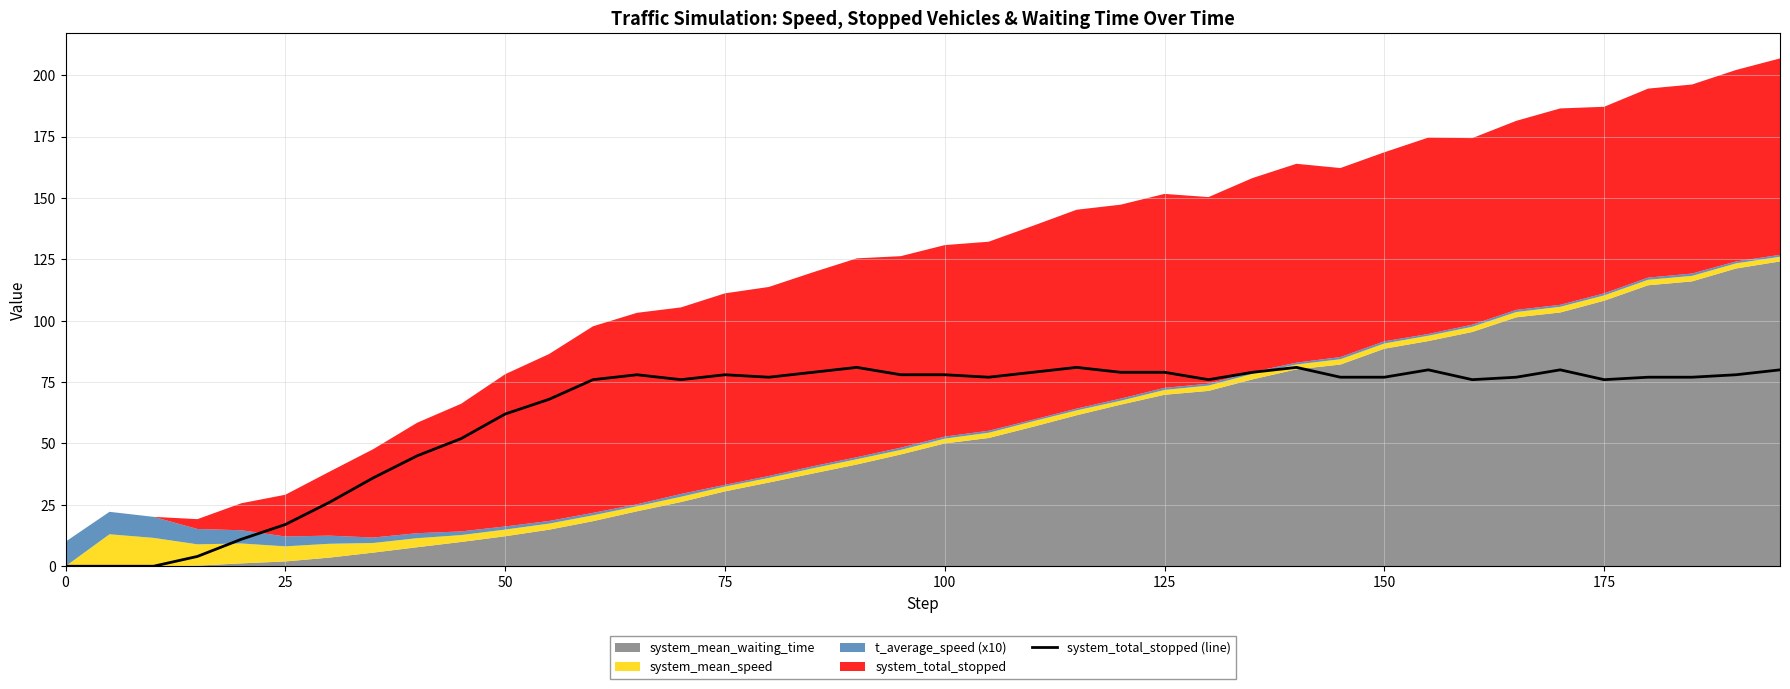

Count the number of categories in the chart.

40